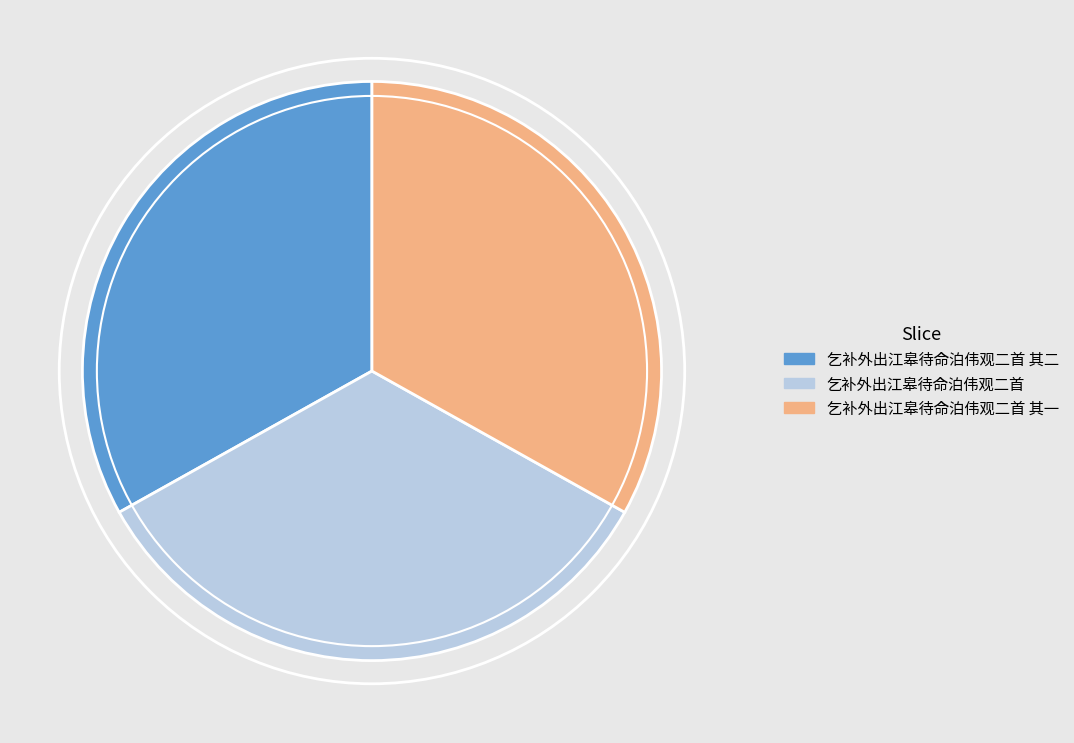

Which has a higher value, 乞补外出江皋待命泊伟观二首 or 乞补外出江皋待命泊伟观二首 其二?

乞补外出江皋待命泊伟观二首